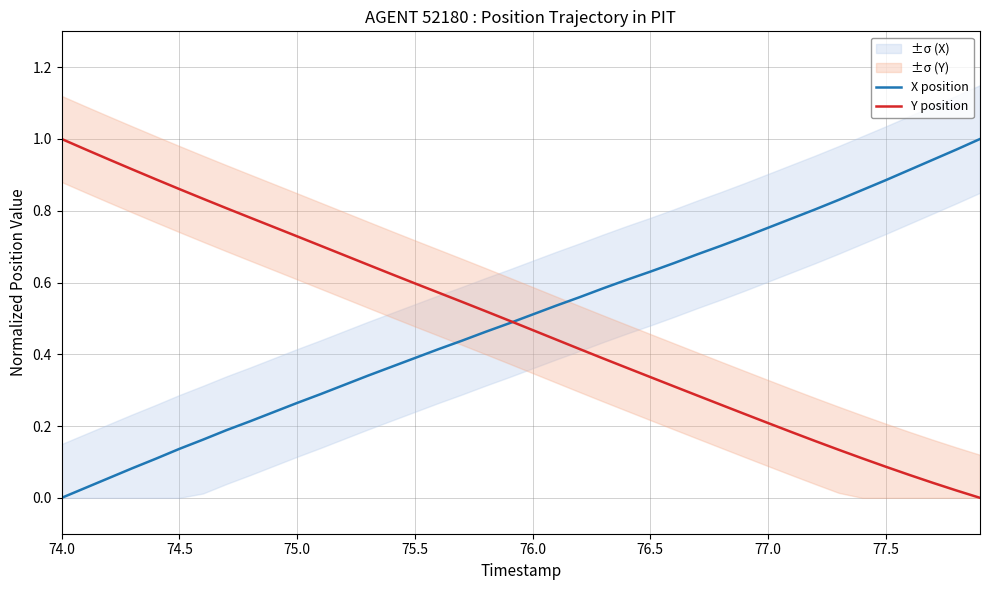

What is the difference between the second highest and minimum values in the Y position series?

1.0